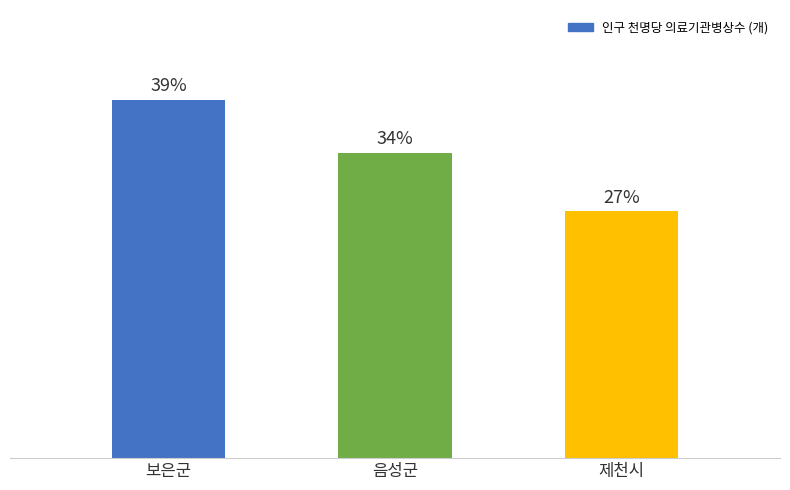

Does the chart contain stacked bars?

No